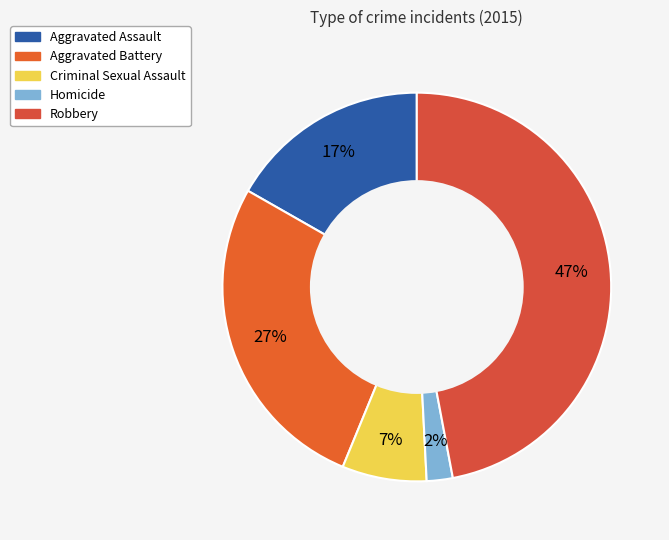

Is it true that Aggravated Battery is 27% of the pie?

True